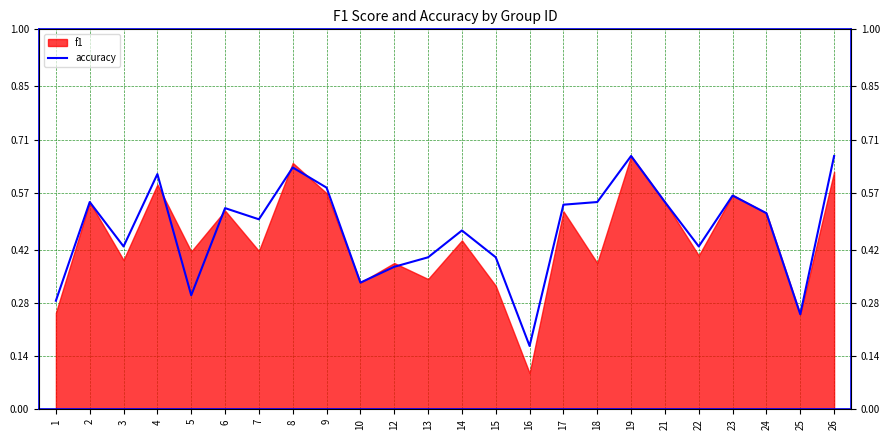

How many categories are shown in the chart?

24